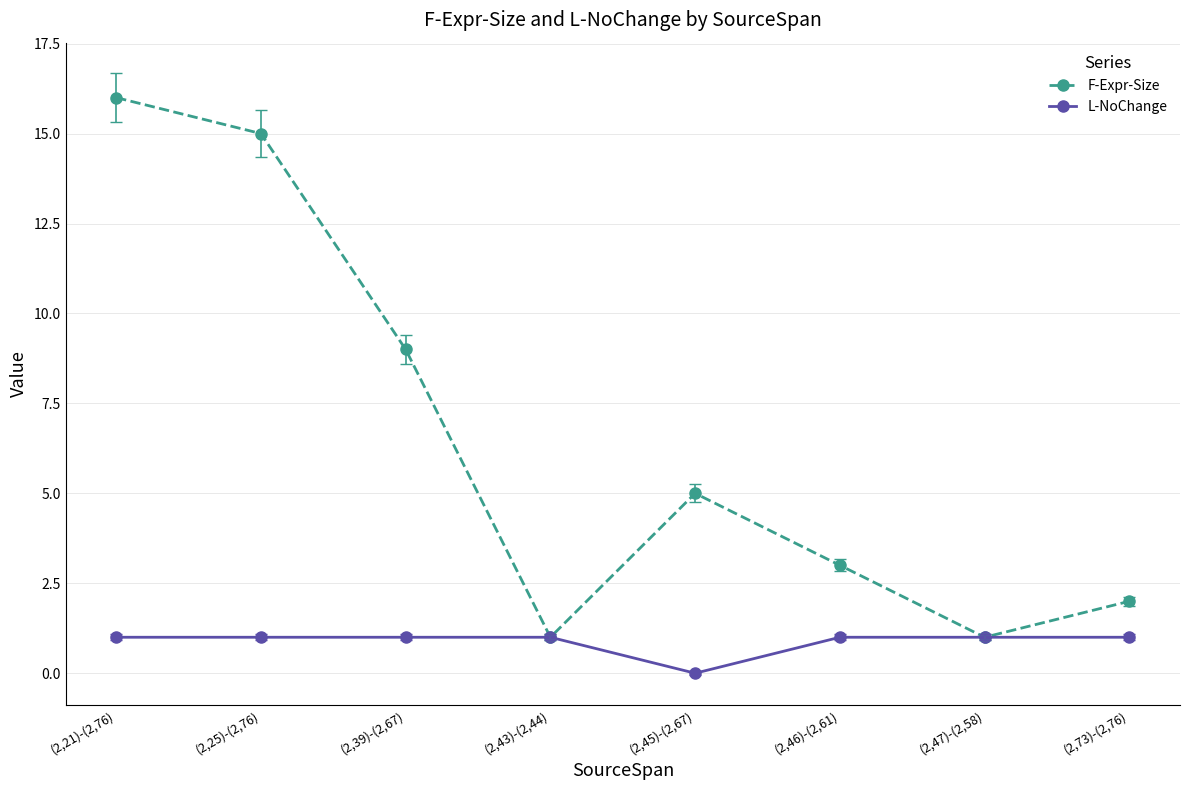

Which series changed the most between (2,21)-(2,76) and (2,47)-(2,58)?

F-Expr-Size